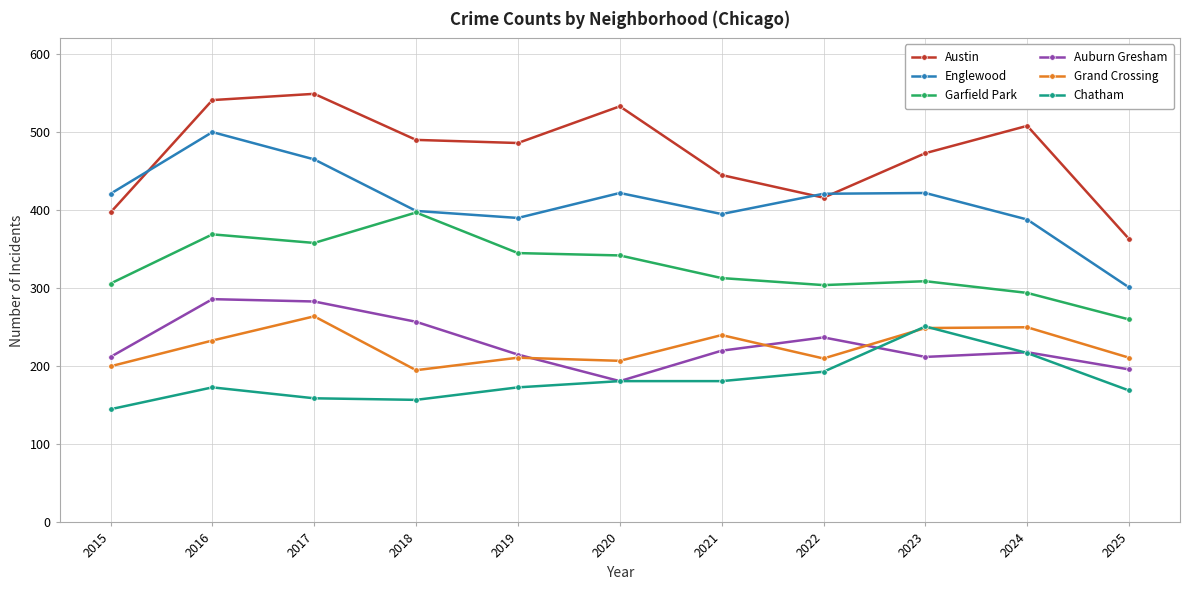

Between 2016 and 2021, which series saw the biggest shift?

Englewood